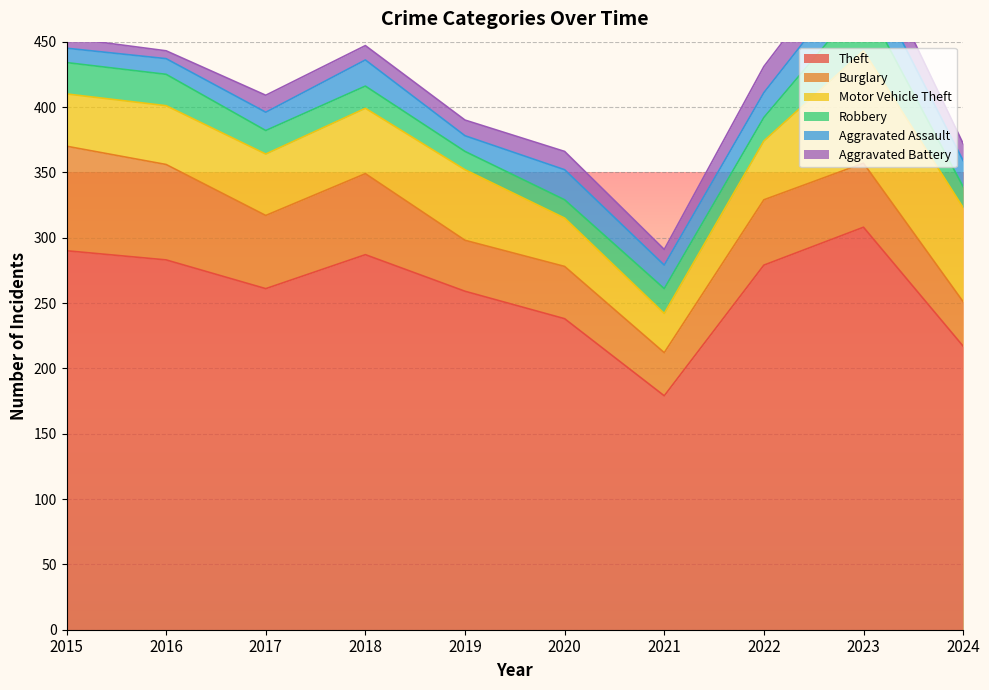

How many data points in Motor Vehicle Theft are less than 47?

5